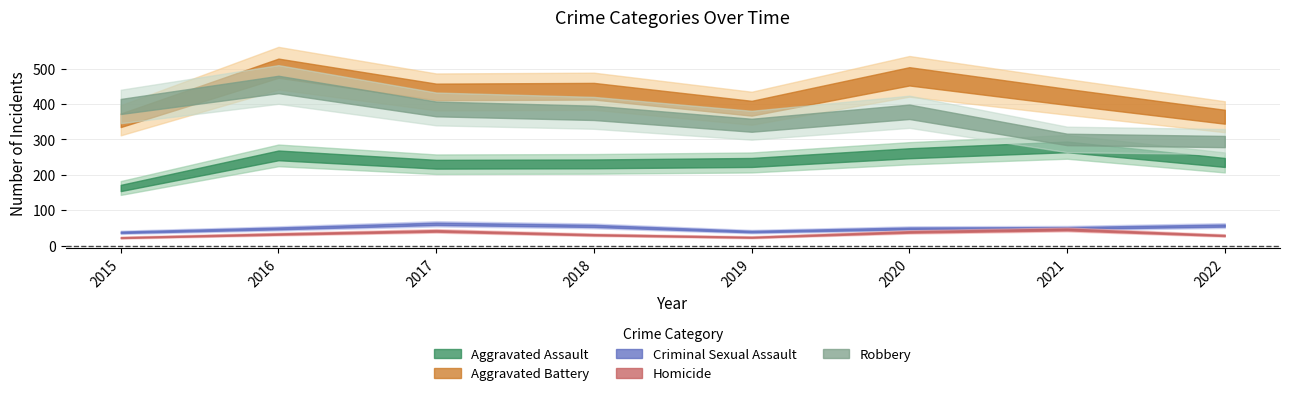

List the series in order of their peak value, lowest first.

Homicide, Criminal Sexual Assault, Aggravated Assault, Robbery, Aggravated Battery